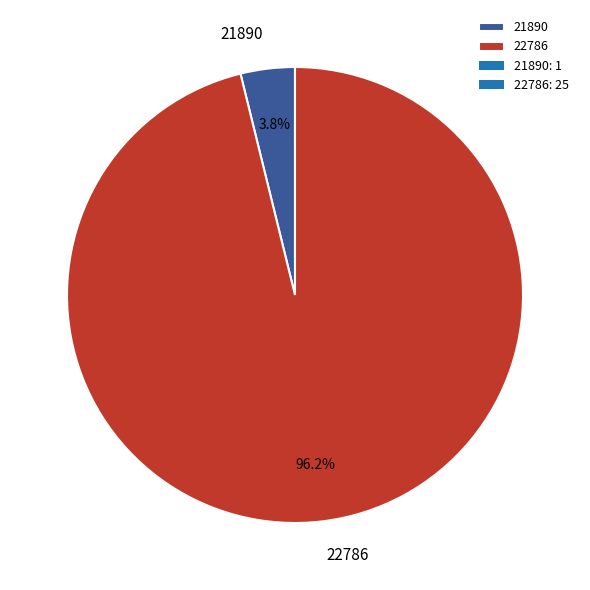

Between 22786 and 21890, which is larger?

22786